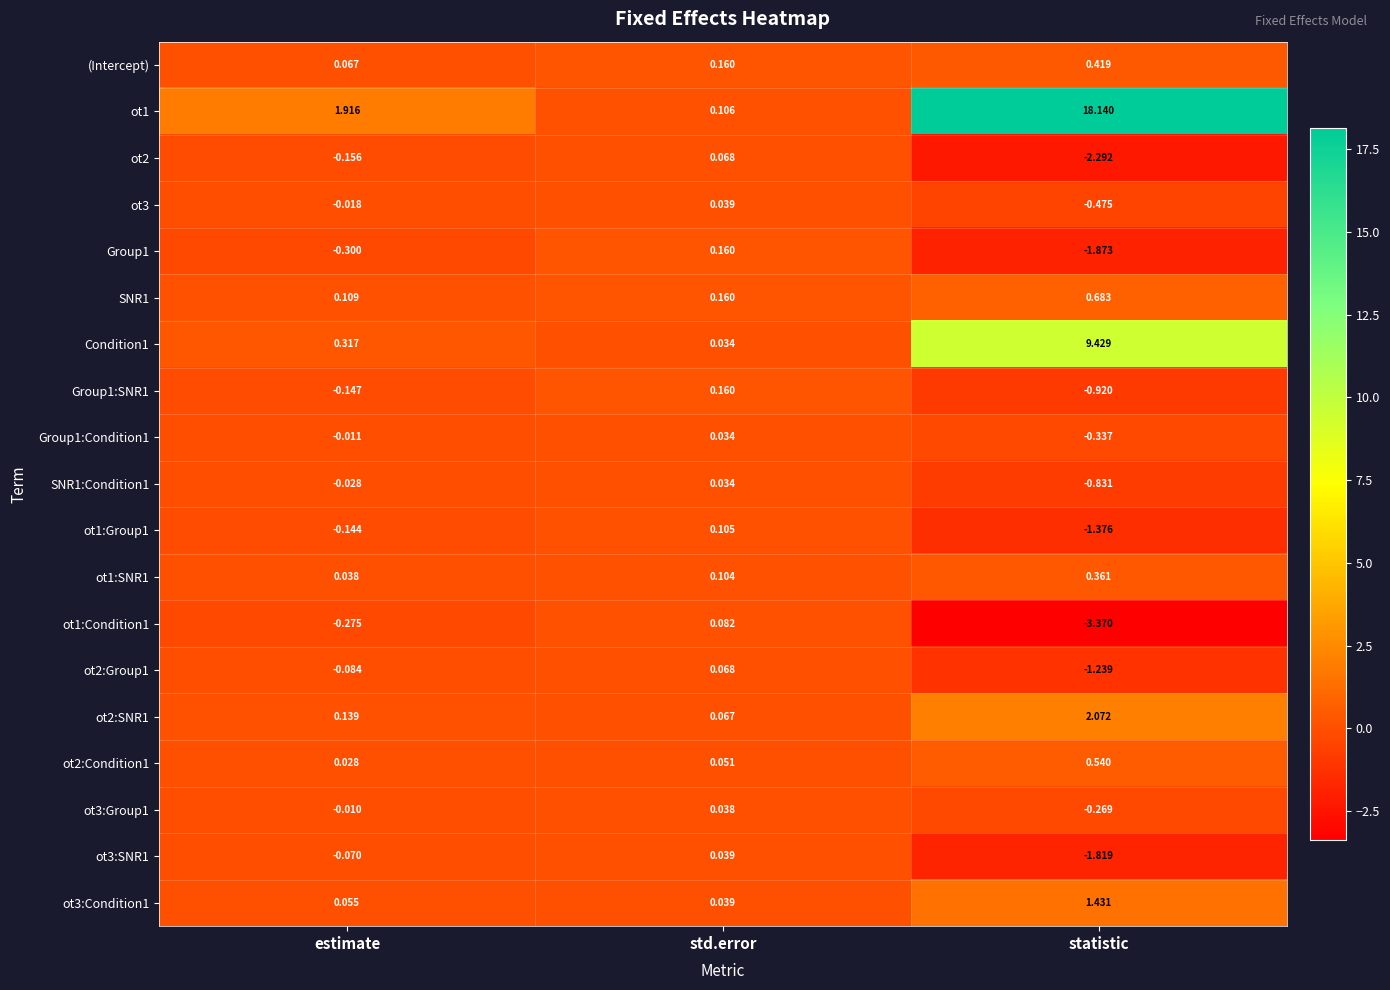

Which series has the largest range (max minus min)?

ot1